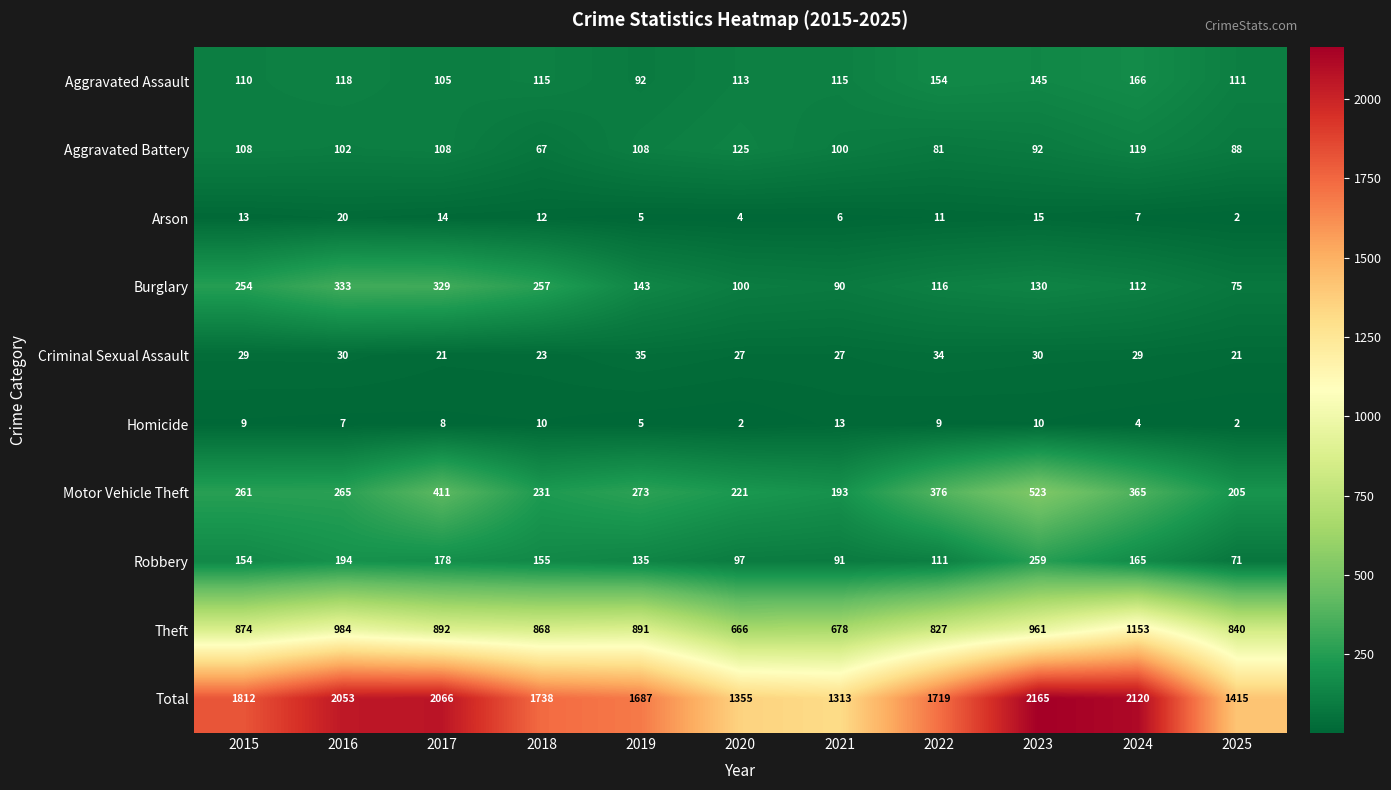

What is the highest value of the Motor Vehicle Theft series?

523